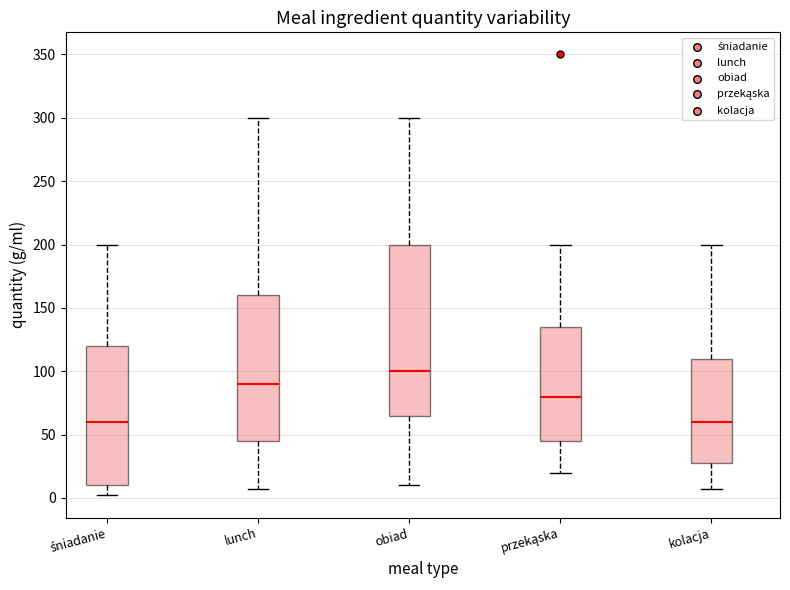

Comparing the boxes themselves (not the whiskers), which one is the tallest?

obiad